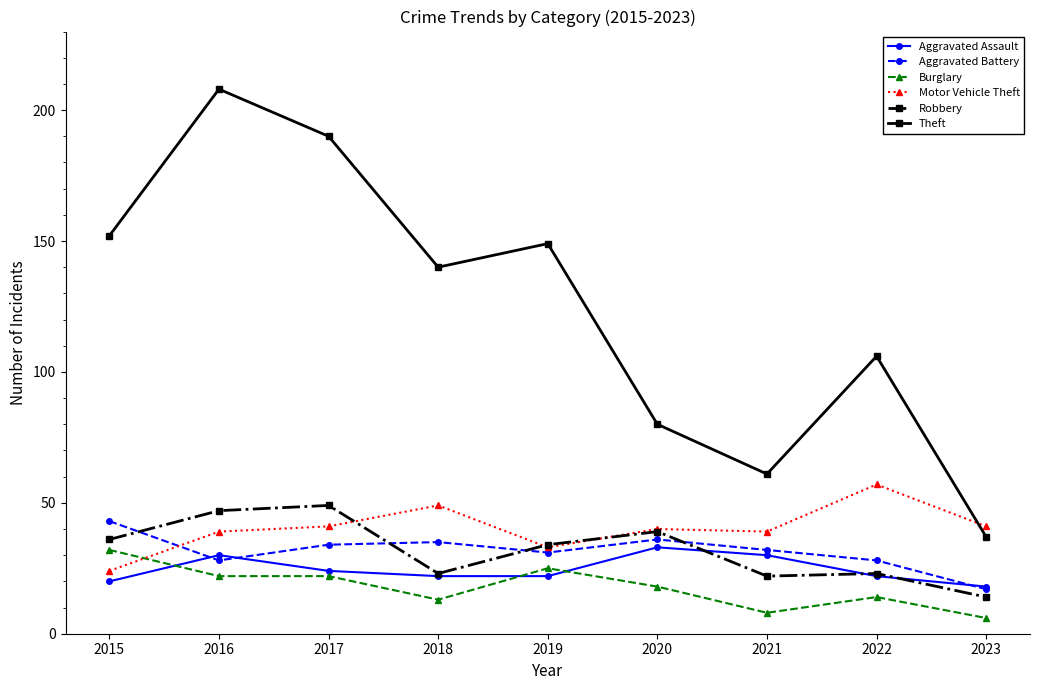

What is the average value of the Theft series?

125